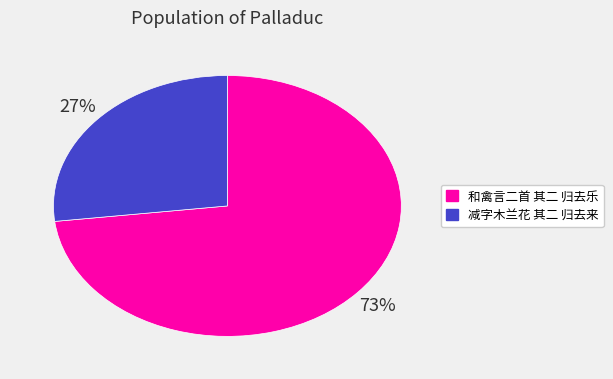

The 和禽言二首 其二 归去乐 slice represents 85% of the pie. True or false?

False